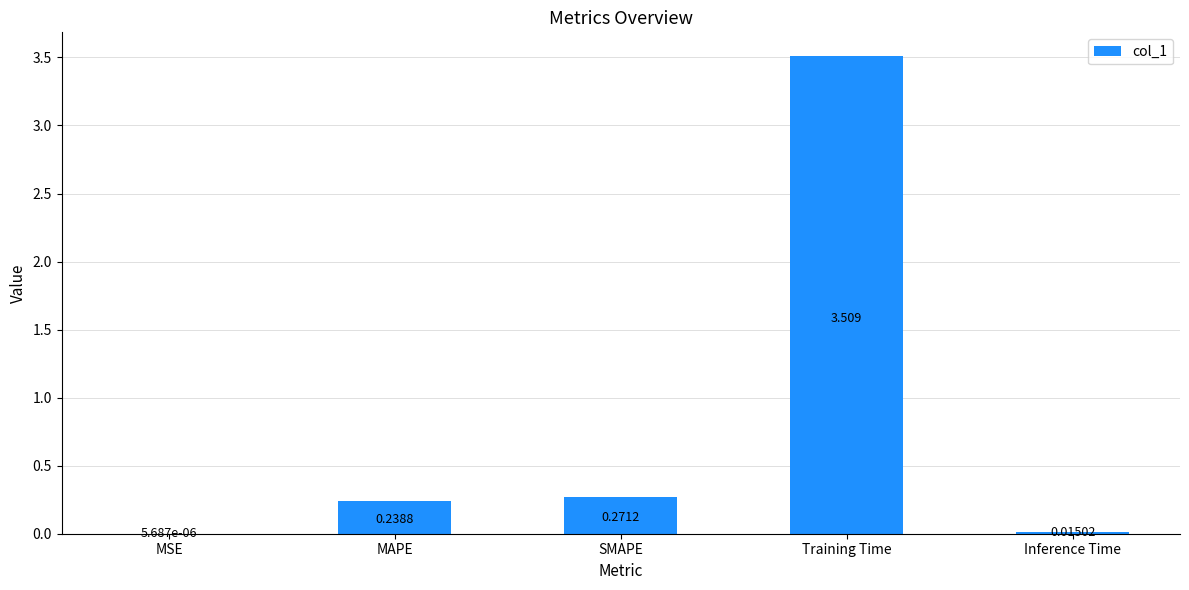

Where is the data nearest to the value 1?

SMAPE